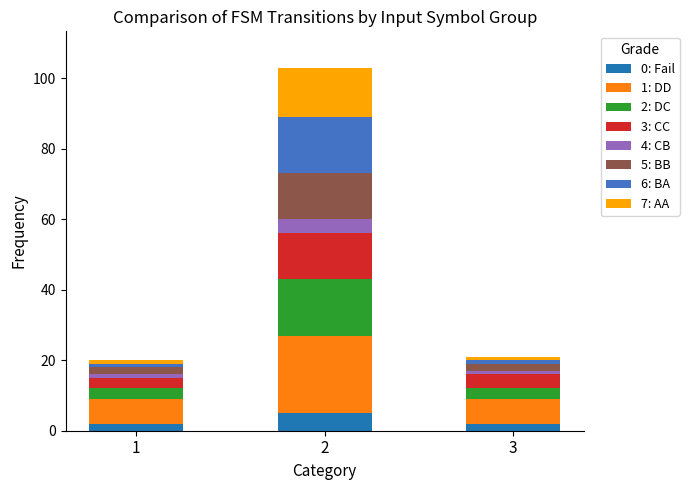

Reading left to right, list the values for the 0: Fail series.

1=2	2=5	3=2